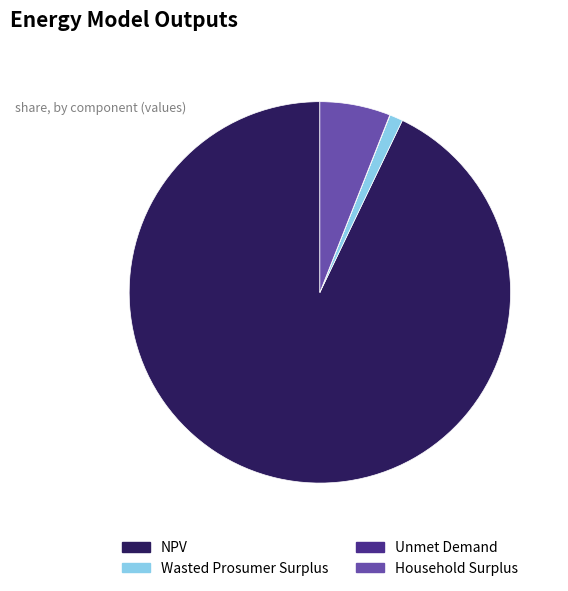

True or false: Household Surplus accounts for 6% of the total.

True